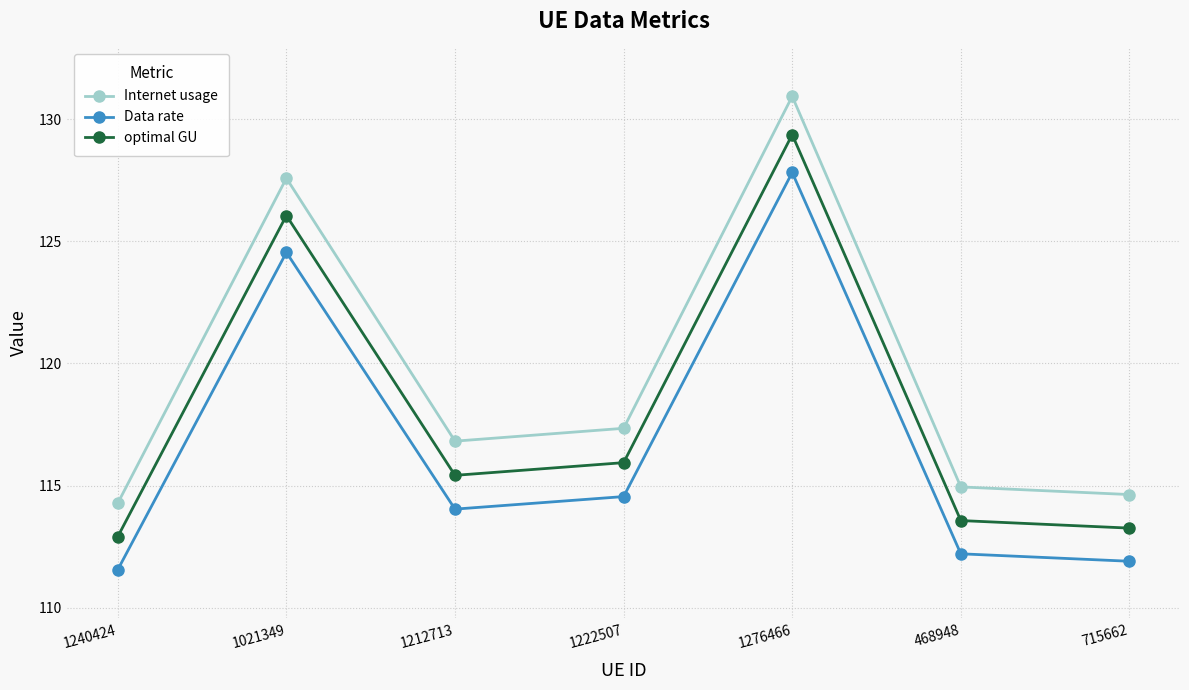

List the series in order of their peak value, highest first.

Internet usage, optimal GU, Data rate